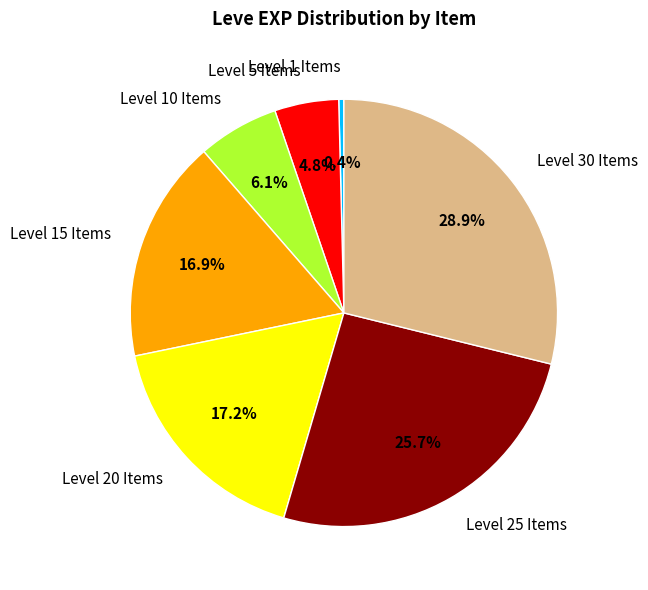

Combined, what portion of the pie is Level 10 Items and Level 25 Items?

31.8%